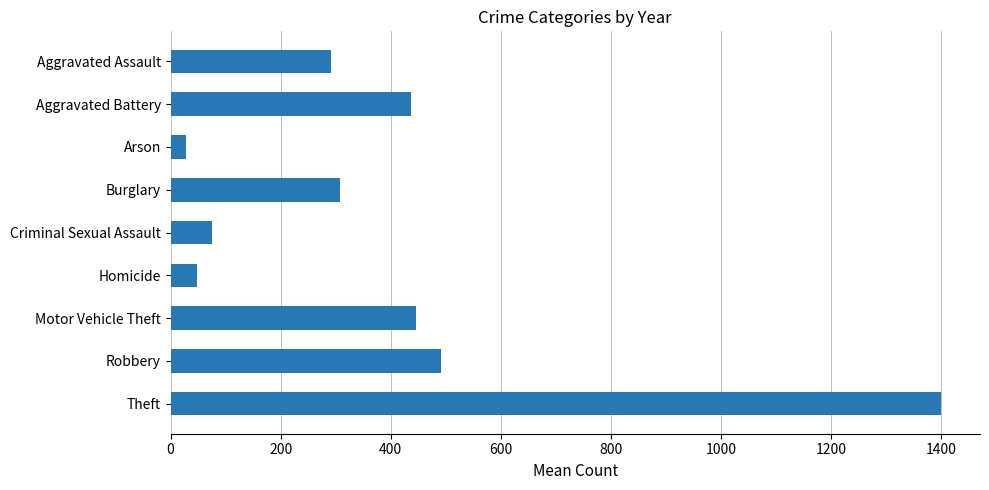

What is the difference between the maximum and minimum values?

1373.2